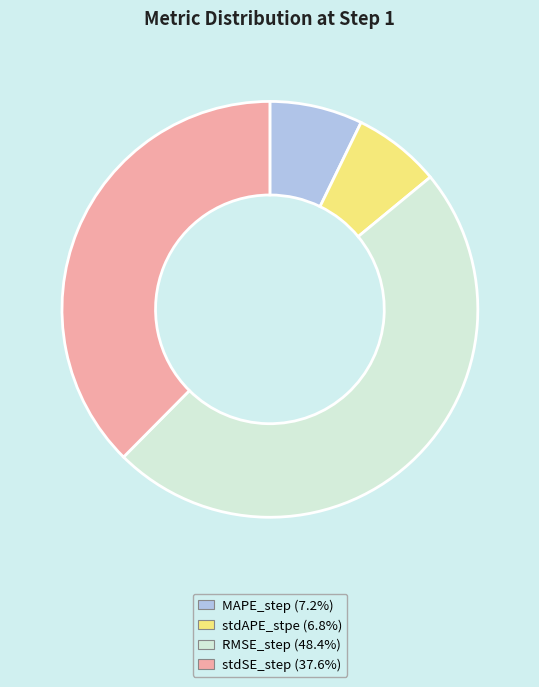

Does stdSE_step represent more than half of the total?

No